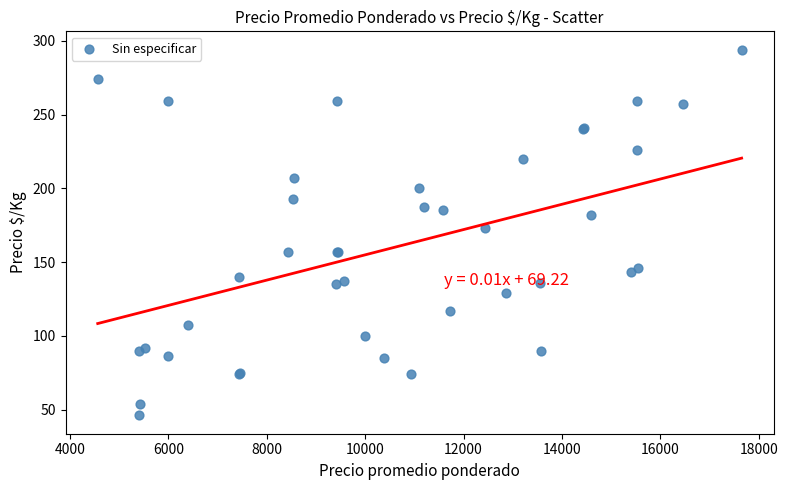

What Y value in the scatter plot is closest to 170?

173